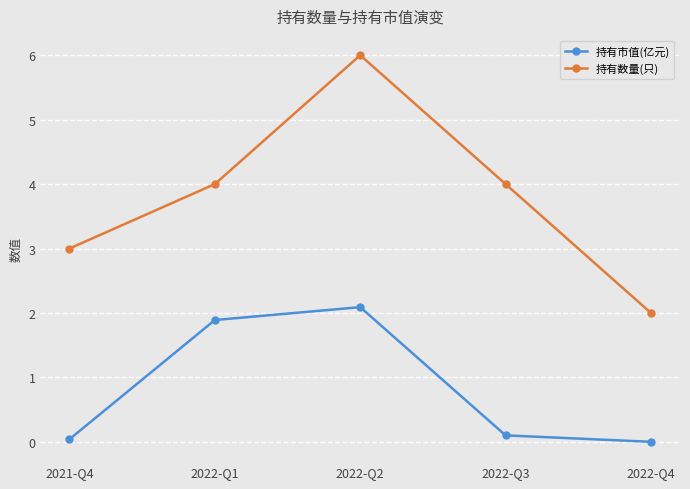

True or false: 持有数量(只) and 持有市值(亿元) cross at least once.

False